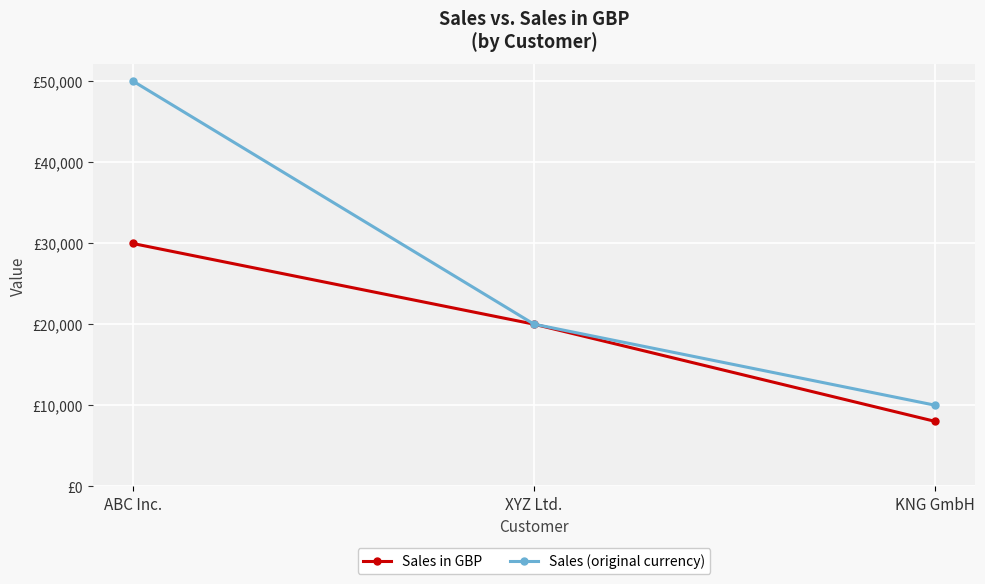

What are all the series names shown in the legend?

Sales in GBP, Sales (original currency)